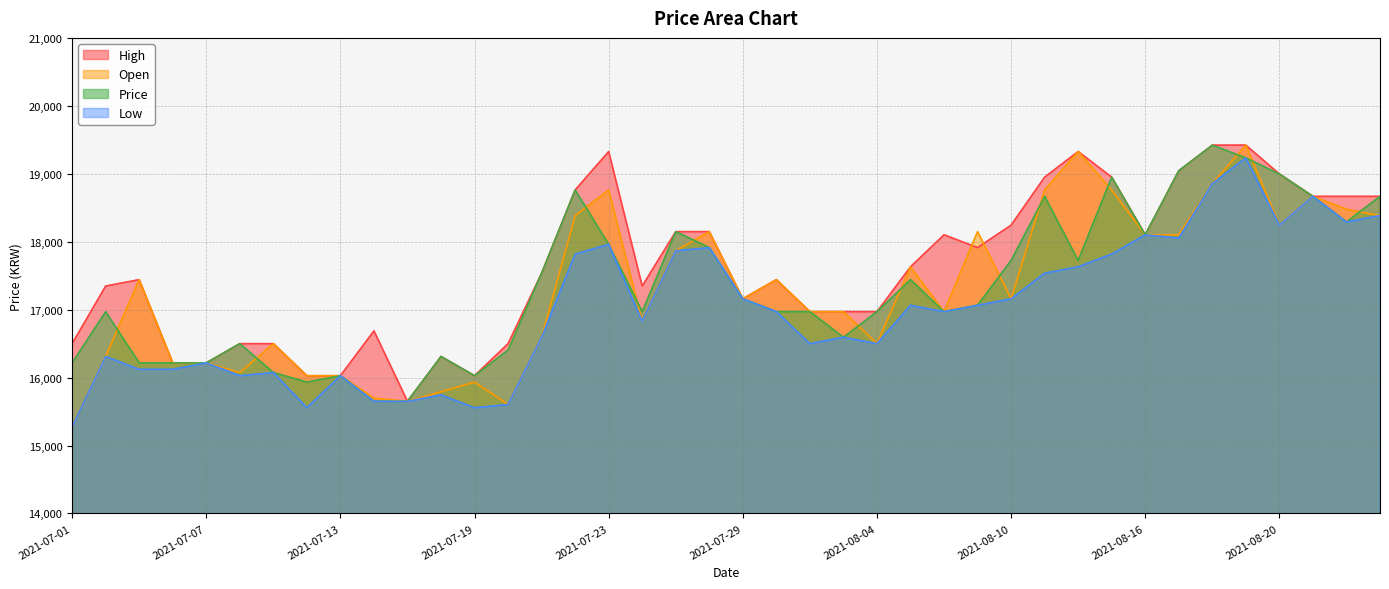

Read the Low value at 2021-08-05, to the nearest 10.

17060